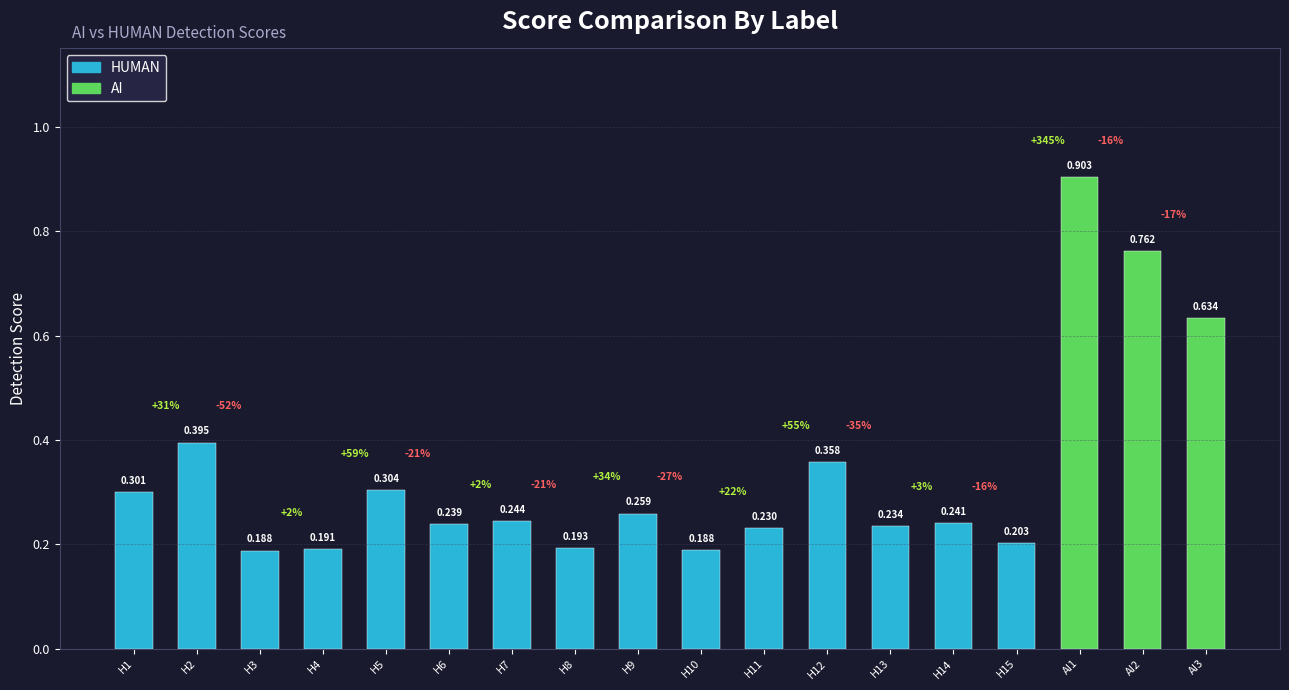

Rank the categories by value from lowest to highest.

H3, H10, H4, H8, H15, H11, H13, H6, H14, H7, H9, H1, H5, H12, H2, AI3, AI2, AI1